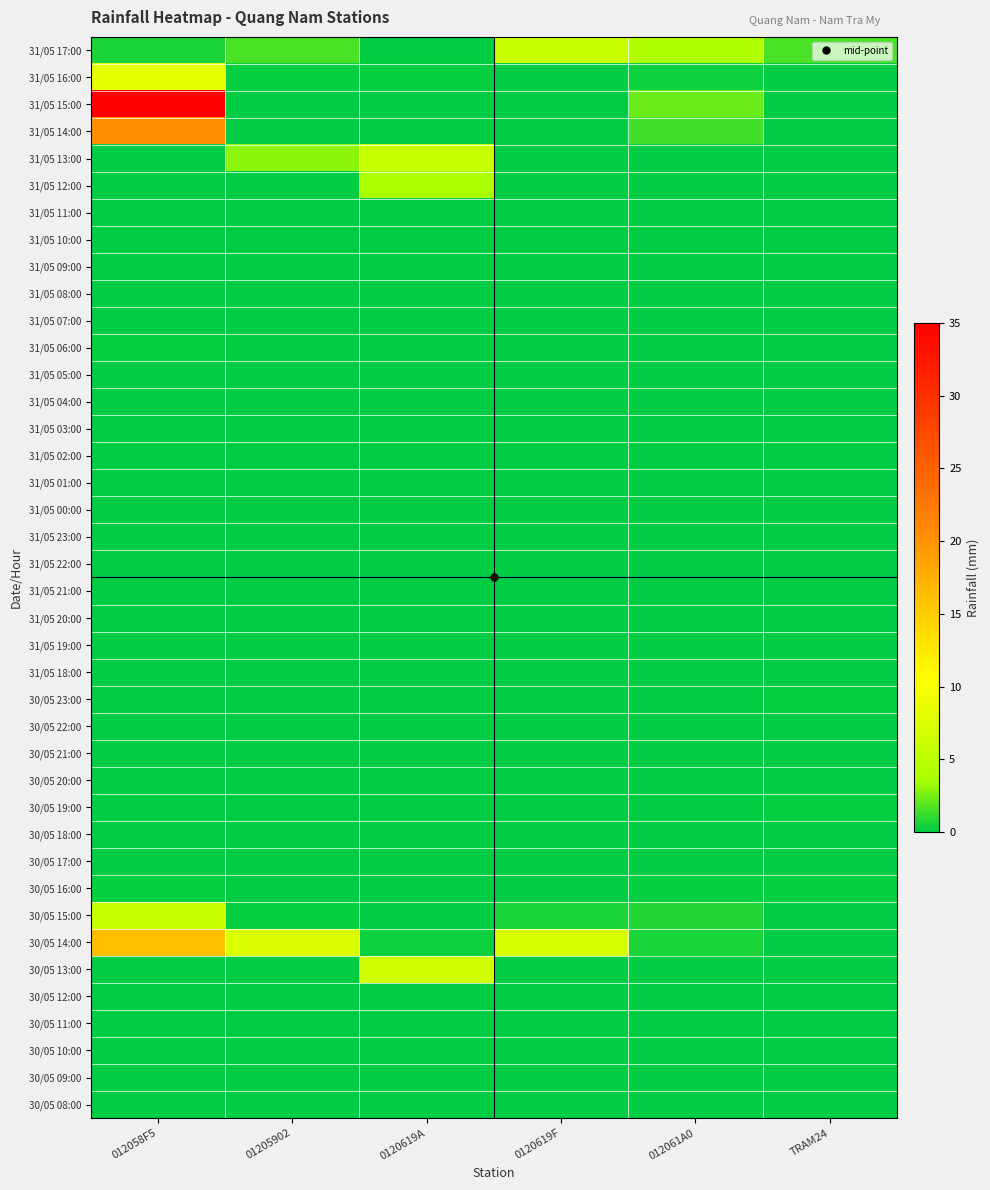

What is the maximum value shown in the chart?

35.0